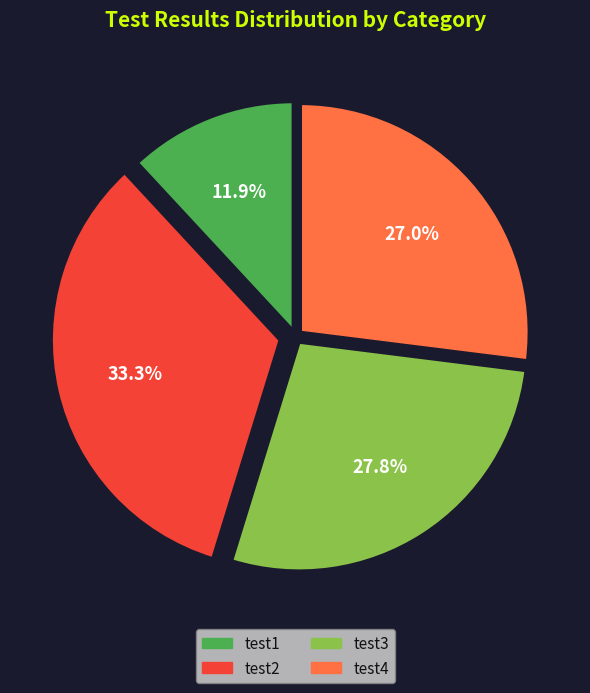

True or false: test3 accounts for 22% of the total.

False